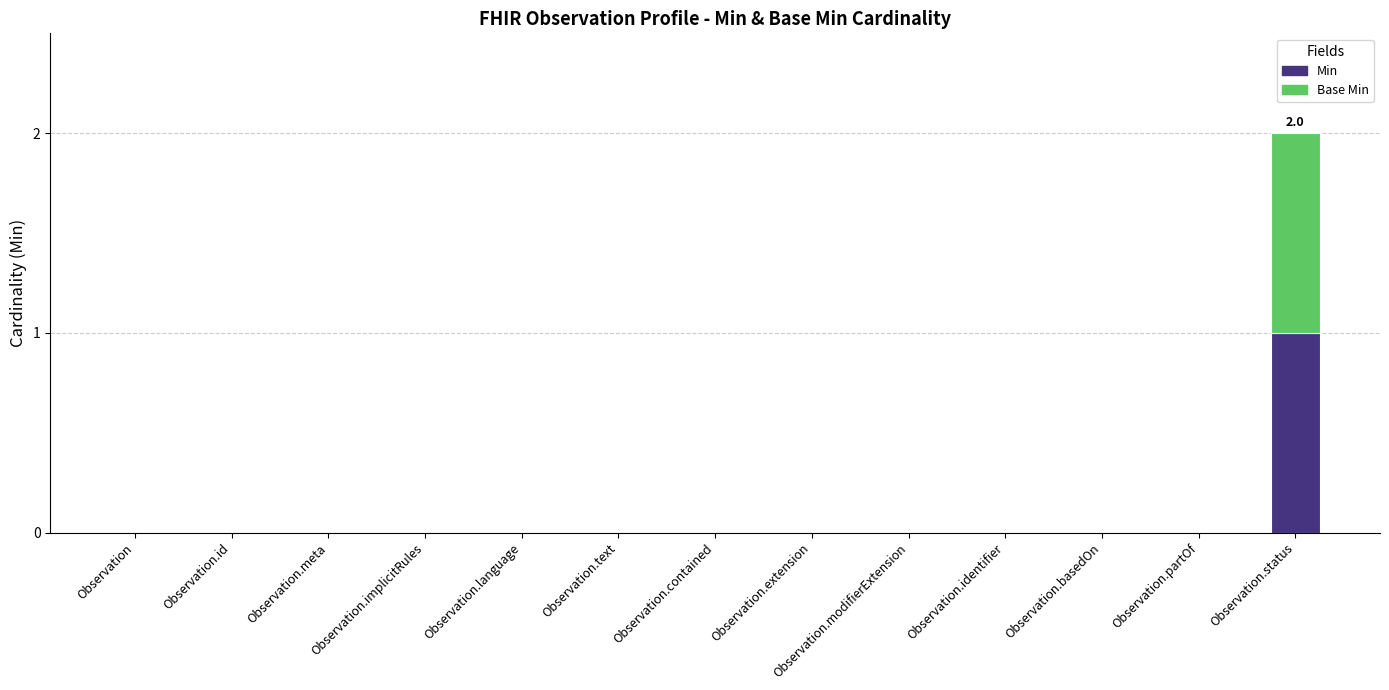

At which category is the sum across all series the highest?

Observation.status